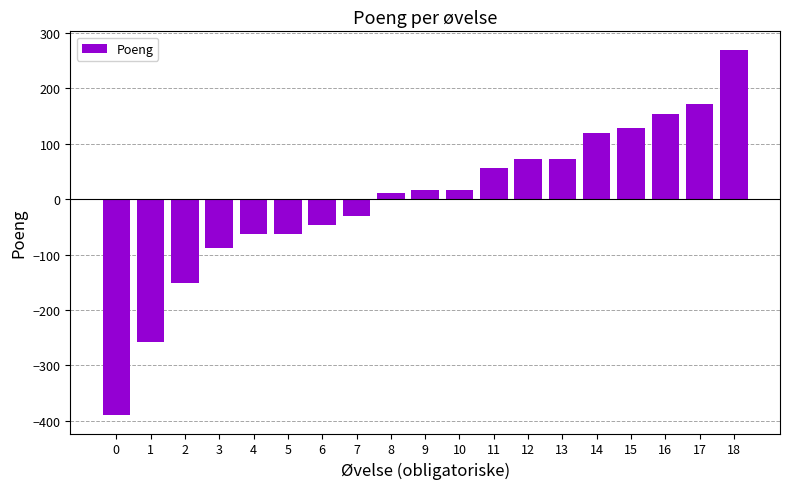

The value at 18 is 269.9. True or false?

True